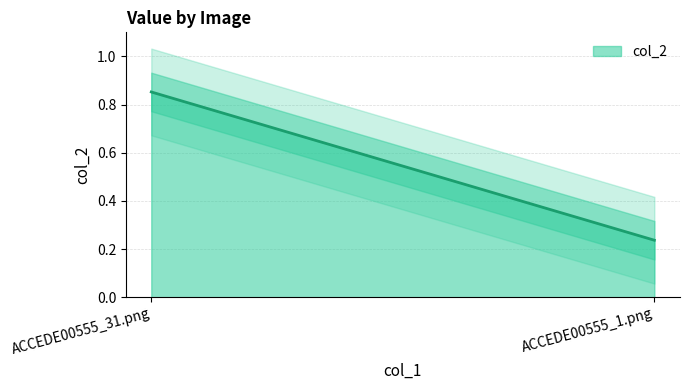

What is the smallest value displayed?

0.2